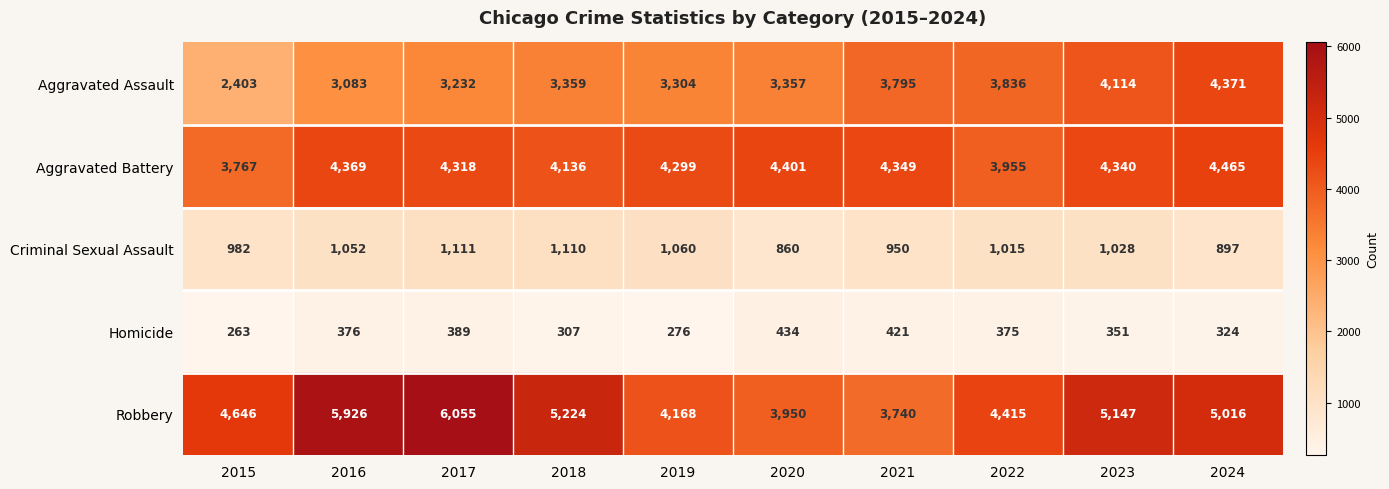

How many distinct data groups are displayed?

5